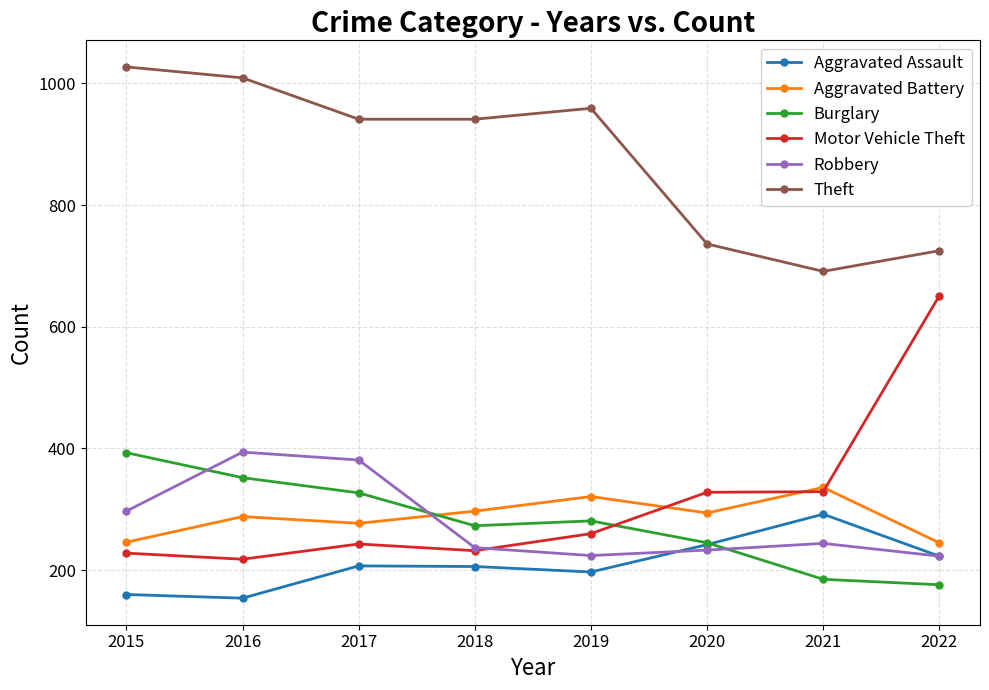

Does the chart display data point markers on the line(s)?

Yes